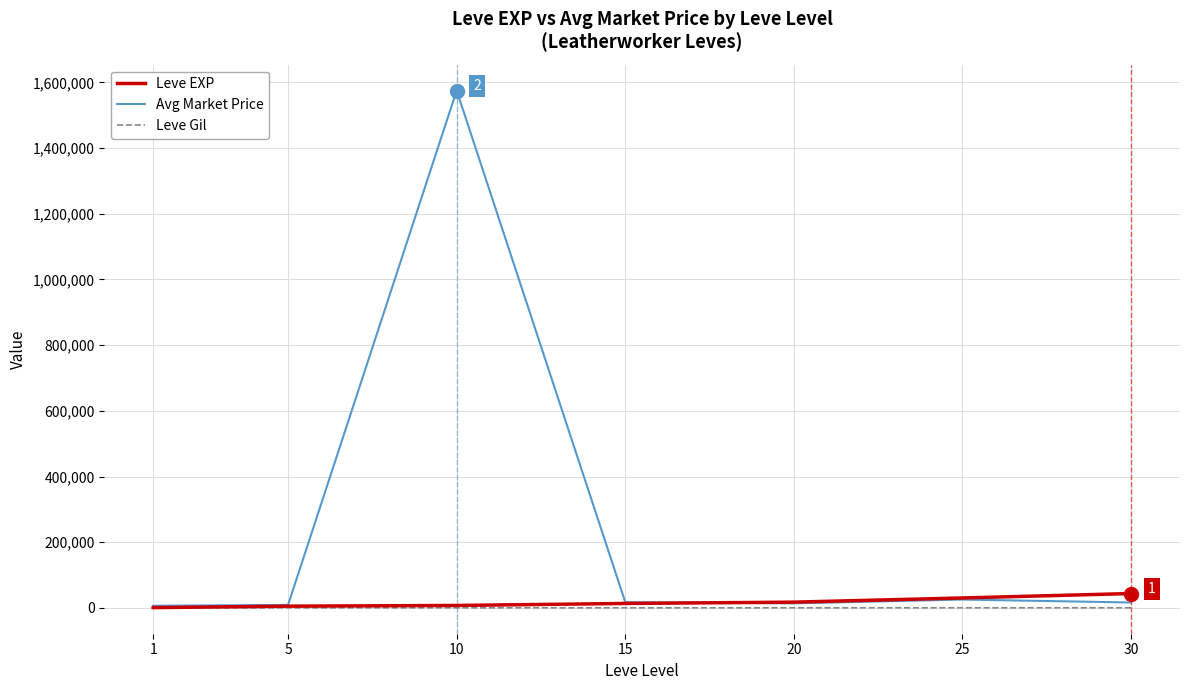

At which category is the sum across all series the highest?

10